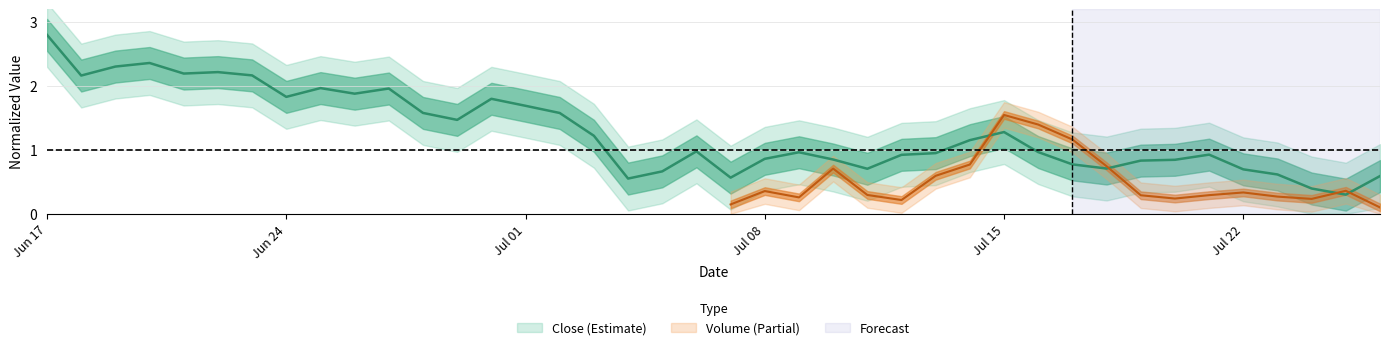

How many points are lower than both their immediate neighbors (excluding endpoints)?

10